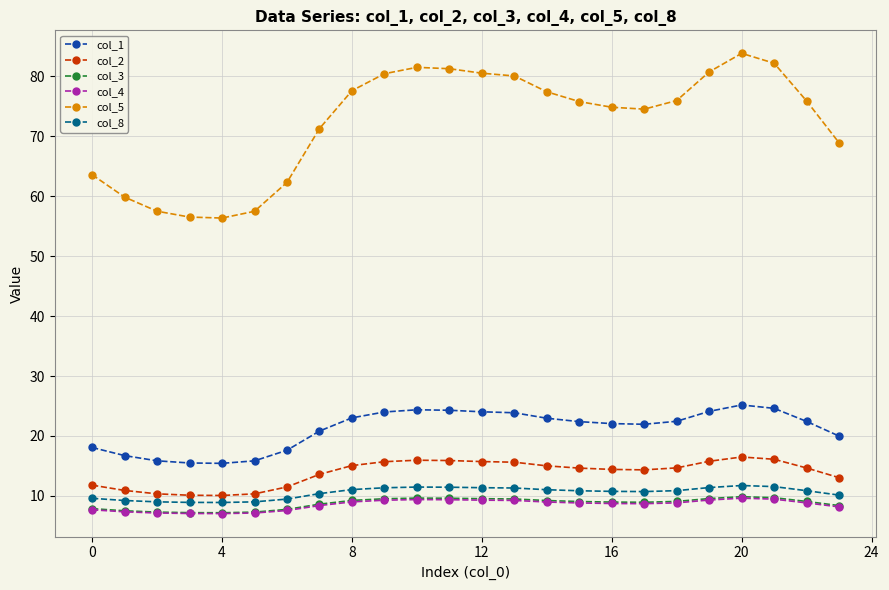

What is the value of the col_2 point at the 24th from the left?

13.0